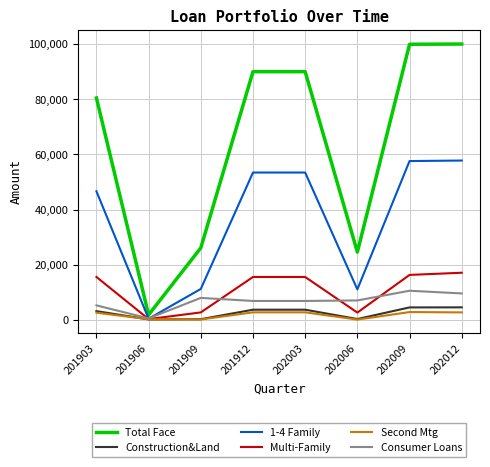

What is the average value of the Second Mtg series?

1686.4